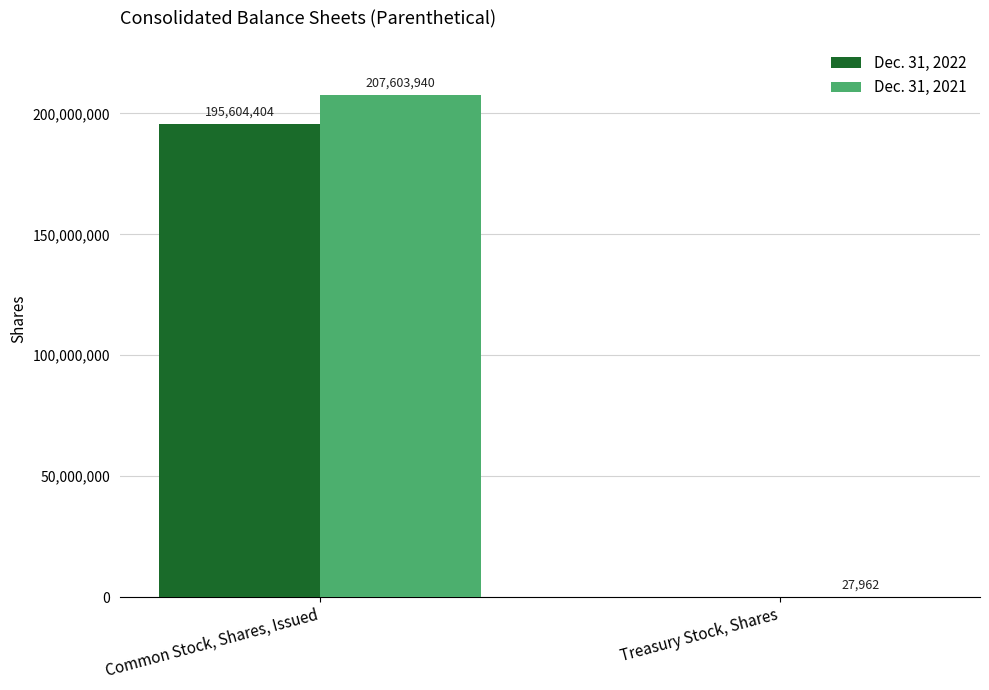

Which label corresponds to the largest value in the chart?

Common Stock, Shares, Issued